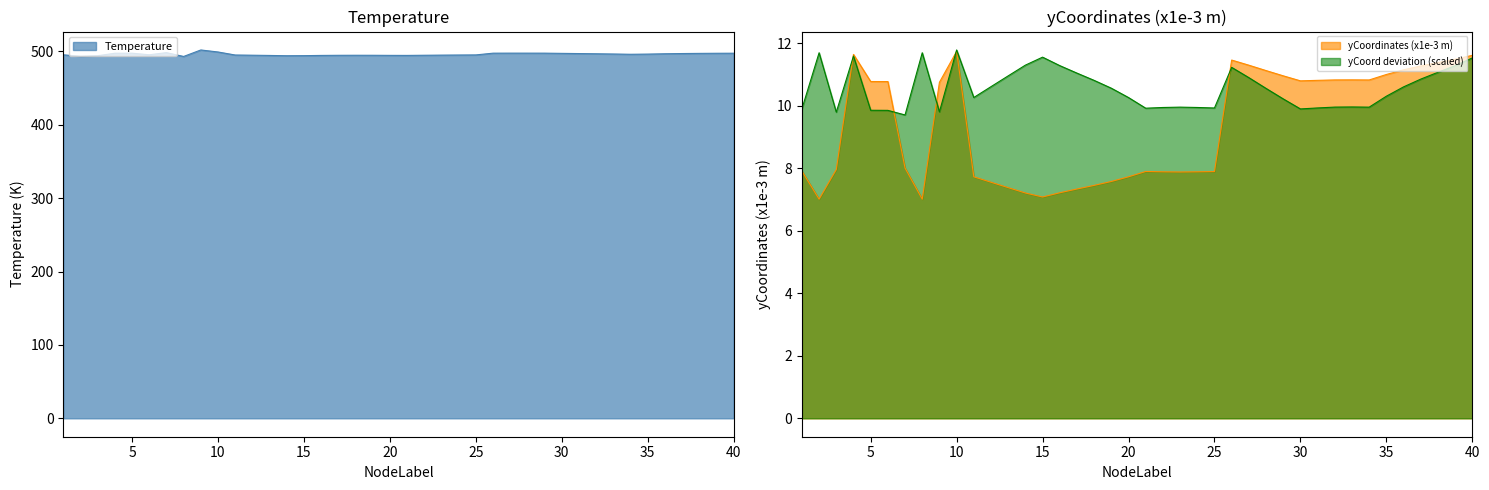

Reading left to right, transcribe all the data shown in this chart.

Temperature: 495.4	493.3	494.1	497.5	497.6	495.4	498.3	493.1	501.9	499.2	495.1	494.8	494.5	494.1	494.2	494.5	494.7	494.7	494.7	494.6	494.5	494.8	494.9	495.1	495.2	497.6	497.6	497.6	497.6	497.3	497.1	496.8	496.5	496.1	496.3	496.8	497.1	497.3	497.4	497.5
yCoordinates_scaled: 7.9	7.0	8.0	11.6	10.8	10.8	8.0	7.0	10.8	11.7	7.7	7.6	7.4	7.2	7.1	7.2	7.3	7.5	7.6	7.7	7.9	7.9	7.9	7.9	7.9	11.5	11.3	11.1	11.0	10.8	10.8	10.8	10.8	10.8	11.0	11.2	11.3	11.4	11.5	11.6